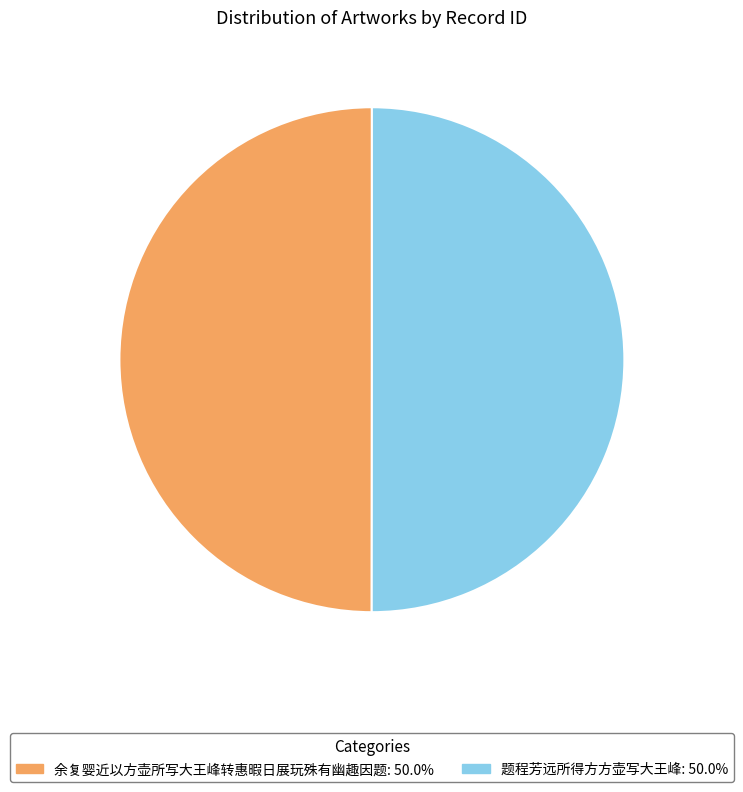

Do 余复婴近以方壶所写大王峰转惠暇日展玩殊有幽趣因题 and 题程芳远所得方方壶写大王峰 together represent more than half of the pie?

Yes